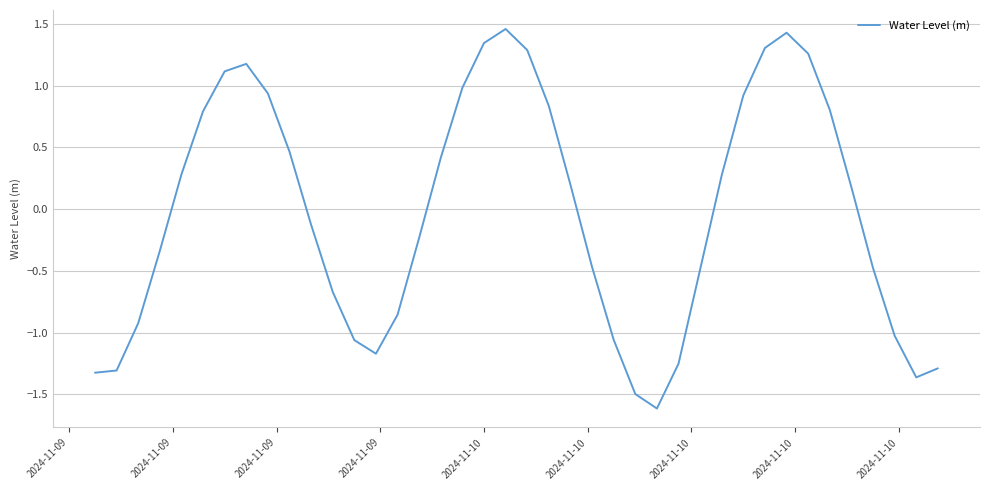

What is the minimum value shown in the chart?

-1.6